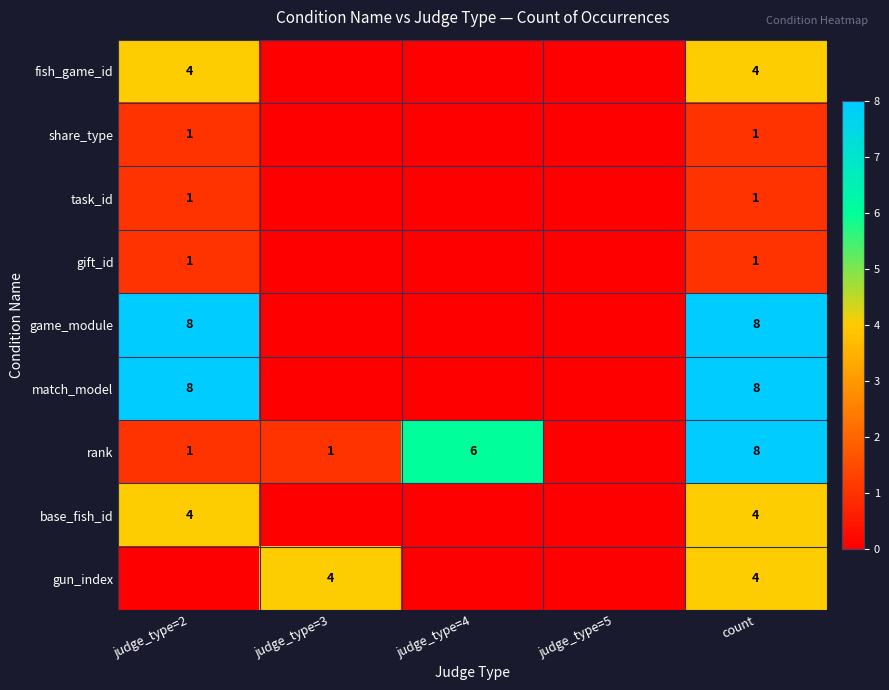

Is it true that game_module equals 8 at judge_type=2?

True